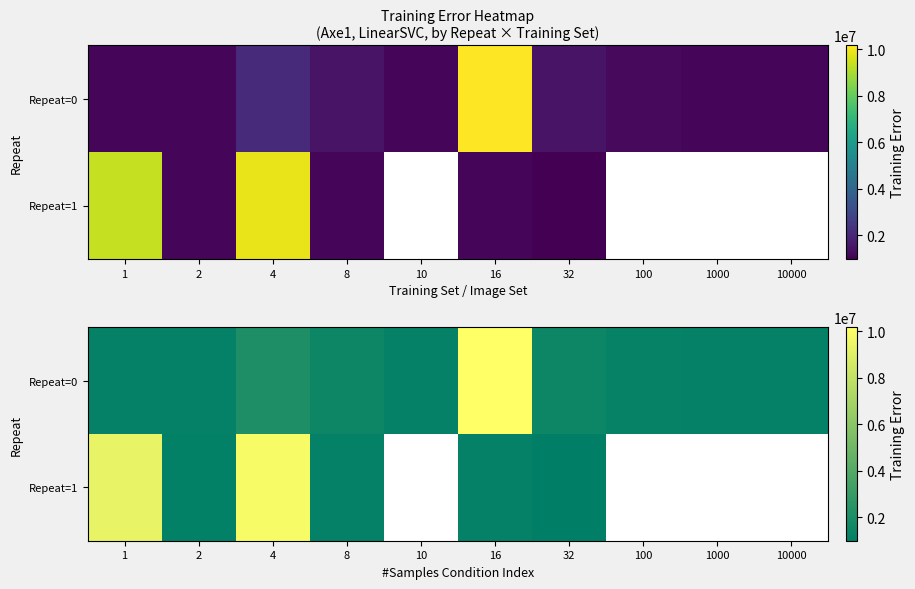

Count the number of categories in the chart.

10